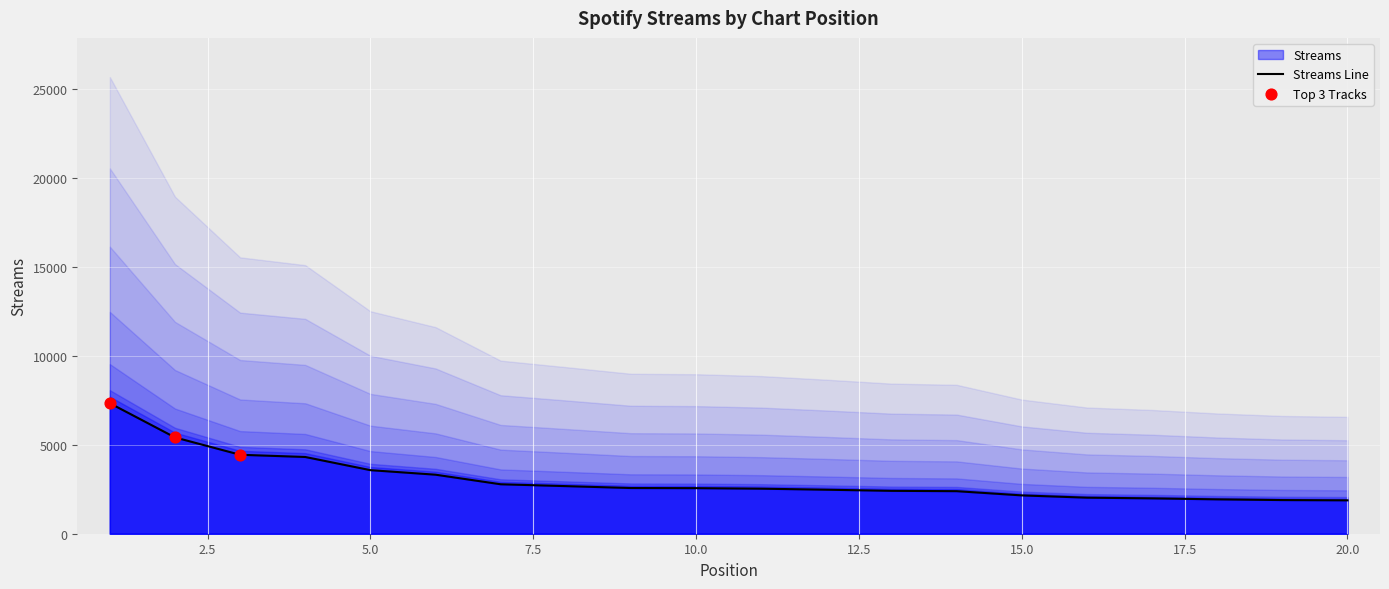

Which has a higher value, 1 or 20?

1